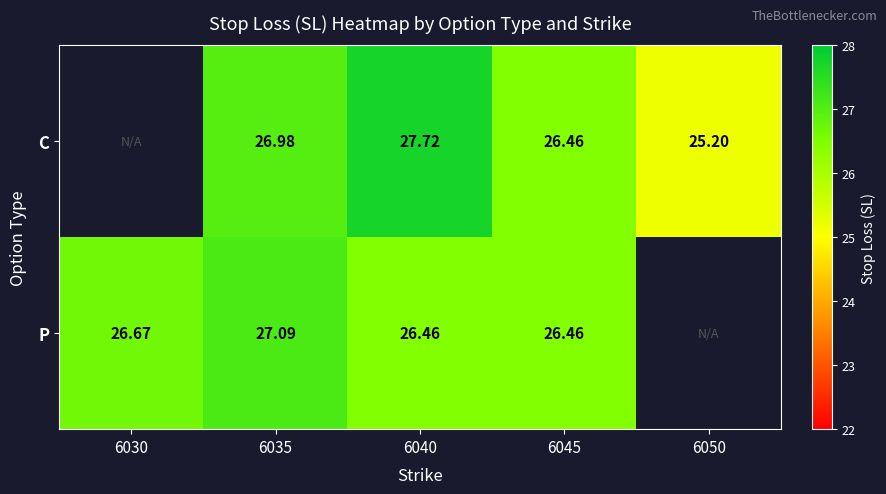

Count the number of data series in this chart.

2